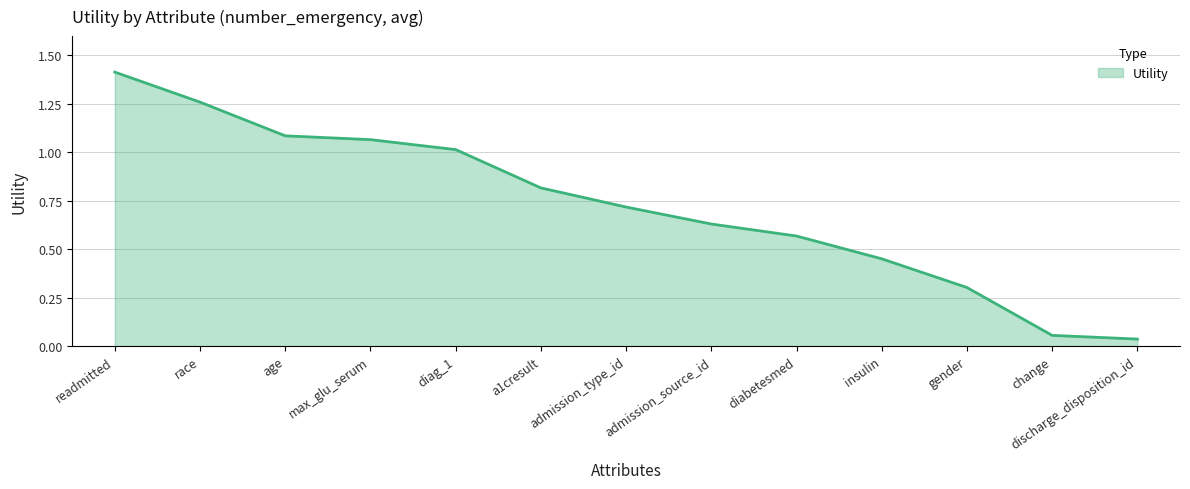

List the labels in order of value, smallest first.

discharge_disposition_id, change, gender, insulin, diabetesmed, admission_source_id, admission_type_id, a1cresult, diag_1, max_glu_serum, age, race, readmitted